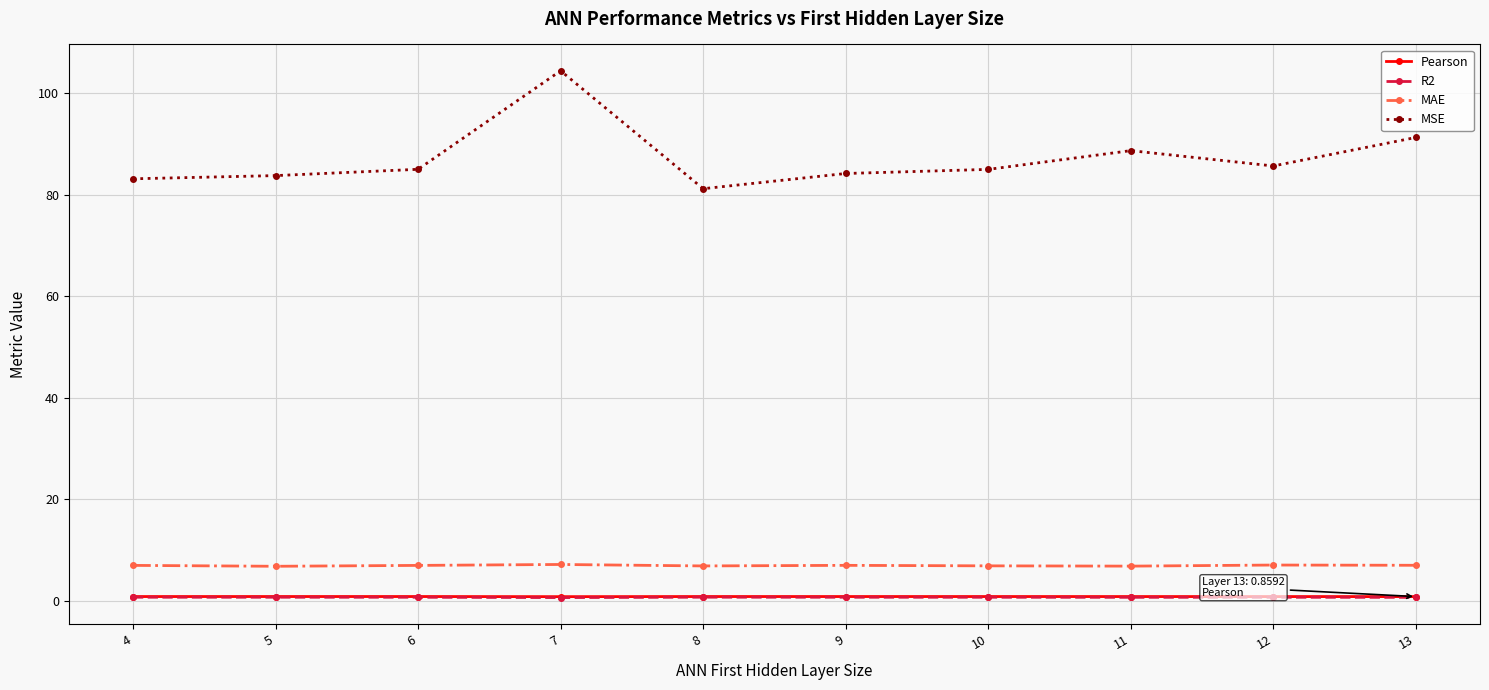

What is the maximum value shown in the chart?

104.4